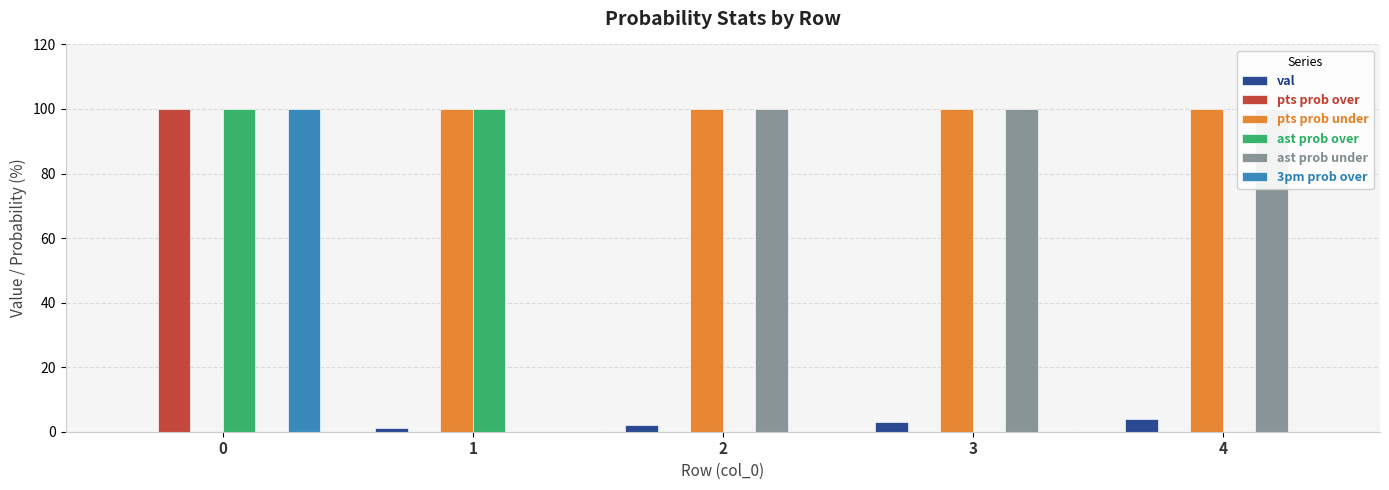

The value of val at 0 is -2. True or false?

False